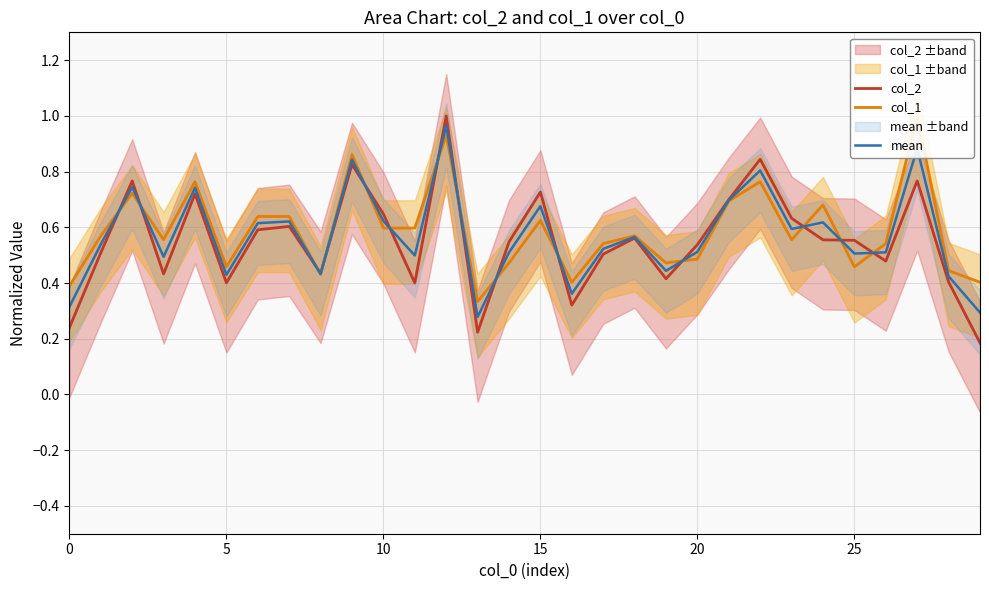

What is the difference between the maximum and minimum values in the col_1 series?

0.7